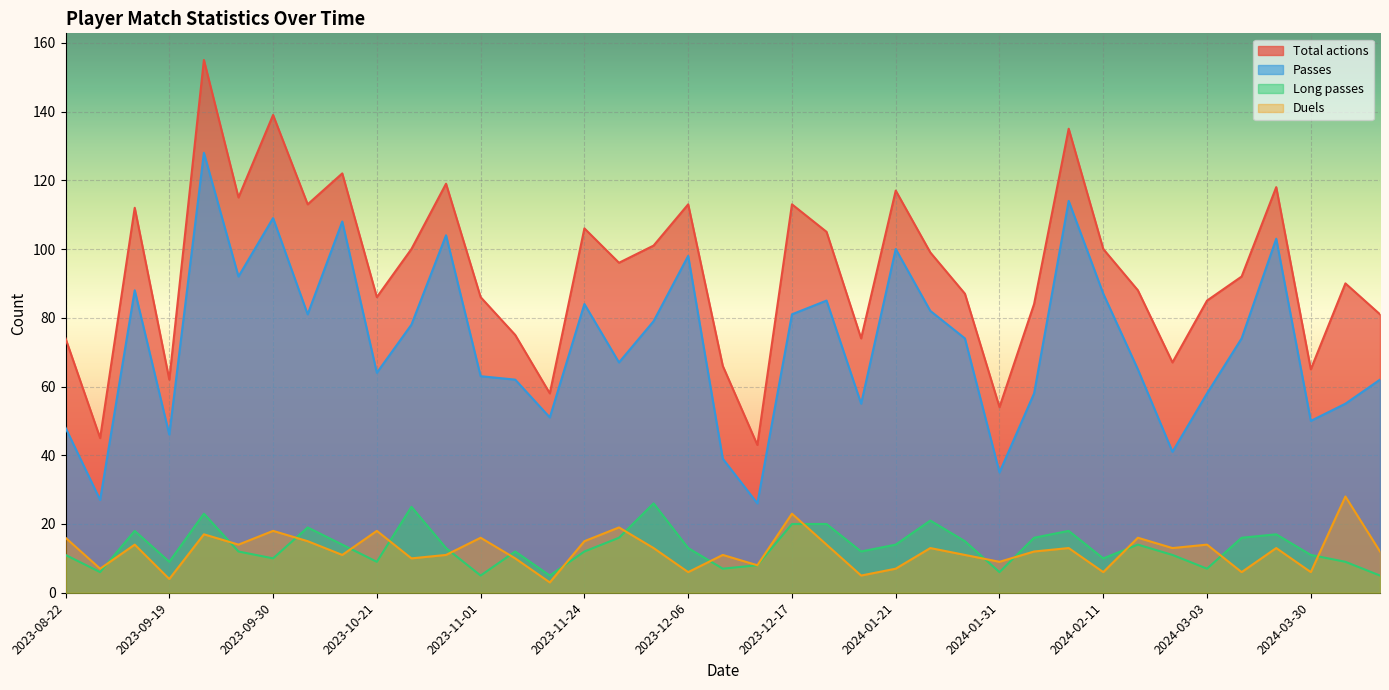

Rank the categories by Long passes value from highest to lowest.

2023-12-02, 2023-10-25, 2023-09-23, 2024-01-24, 2023-12-17, 2023-12-23, 2023-10-04, 2023-09-15, 2024-02-08, 2024-03-17, 2023-11-28, 2024-02-04, 2024-03-09, 2024-01-28, 2023-10-08, 2024-01-21, 2024-02-17, 2023-10-29, 2023-12-06, 2023-09-27, 2023-11-04, 2023-11-24, 2023-12-26, 2023-08-22, 2024-02-25, 2024-03-30, 2023-09-30, 2024-02-11, 2023-09-19, 2023-10-21, 2024-04-06, 2023-12-13, 2023-12-09, 2024-03-03, 2023-08-30, 2024-01-31, 2023-11-01, 2023-11-11, 2024-04-14